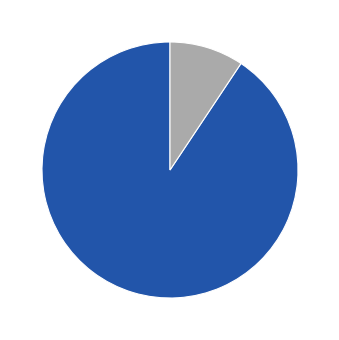

Is there any slice that represents more than half of the pie?

Yes